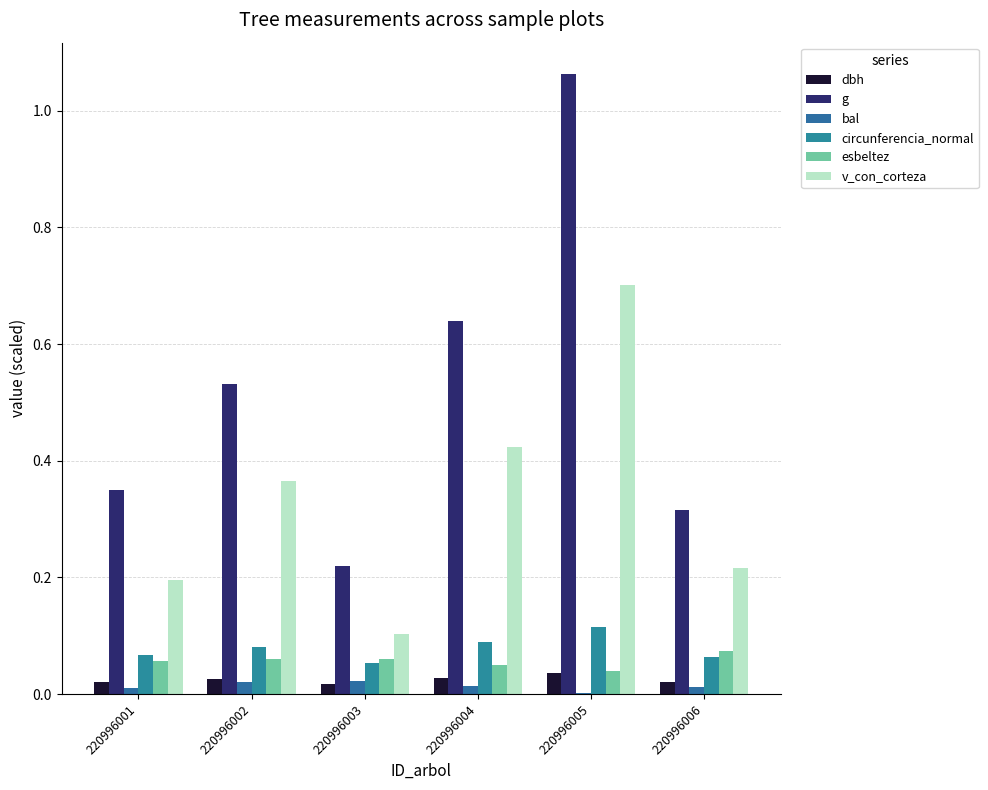

What is the minimum value for circunferencia_normal?

0.1